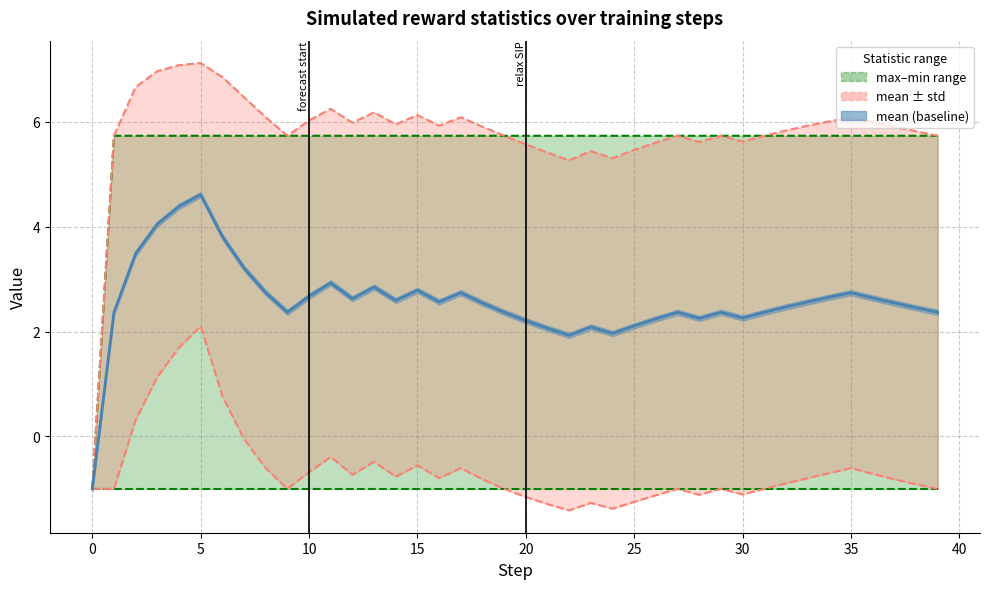

True or false: max and mean cross at least once.

False